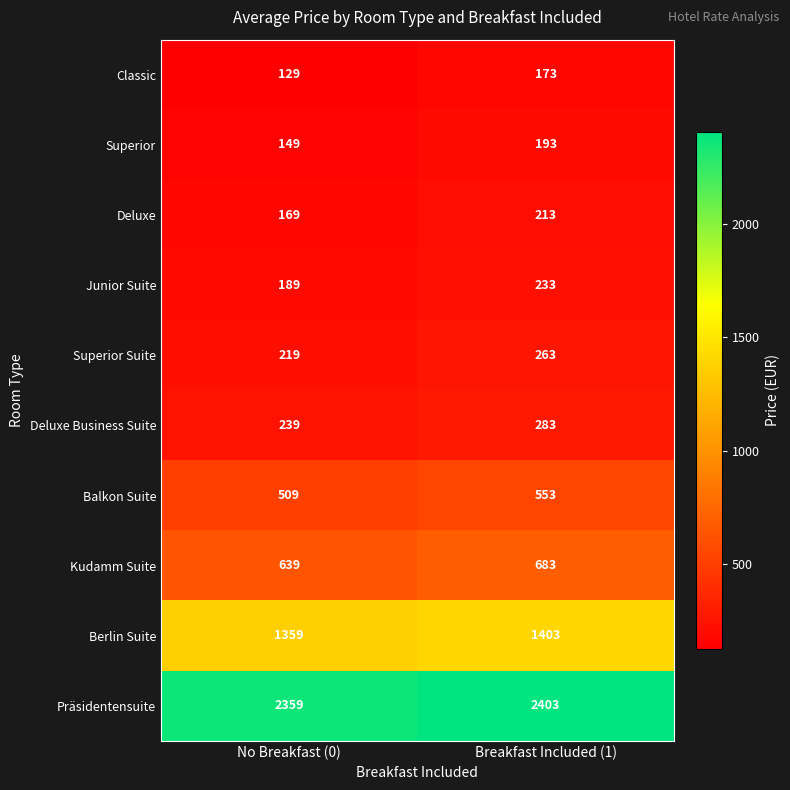

At Breakfast Included (1), list the series in order from smallest to largest.

Classic, Superior, Deluxe, Junior Suite, Superior Suite, Deluxe Business Suite, Balkon Suite, Kudamm Suite, Berlin Suite, Präsidentensuite